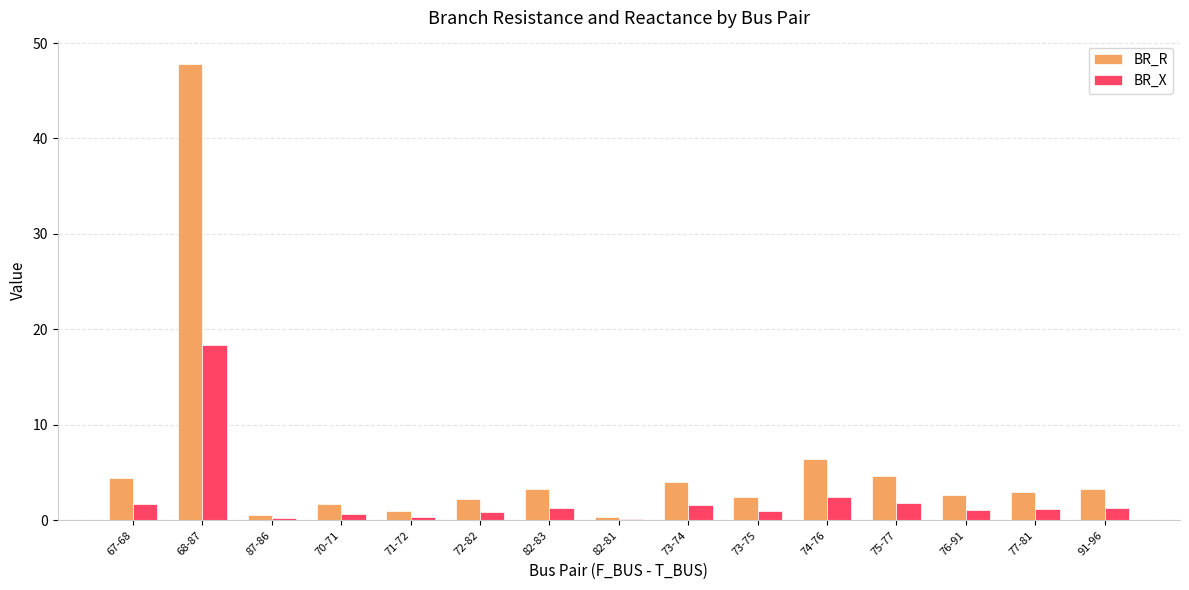

Which category has the highest value in the BR_R series?

68-87